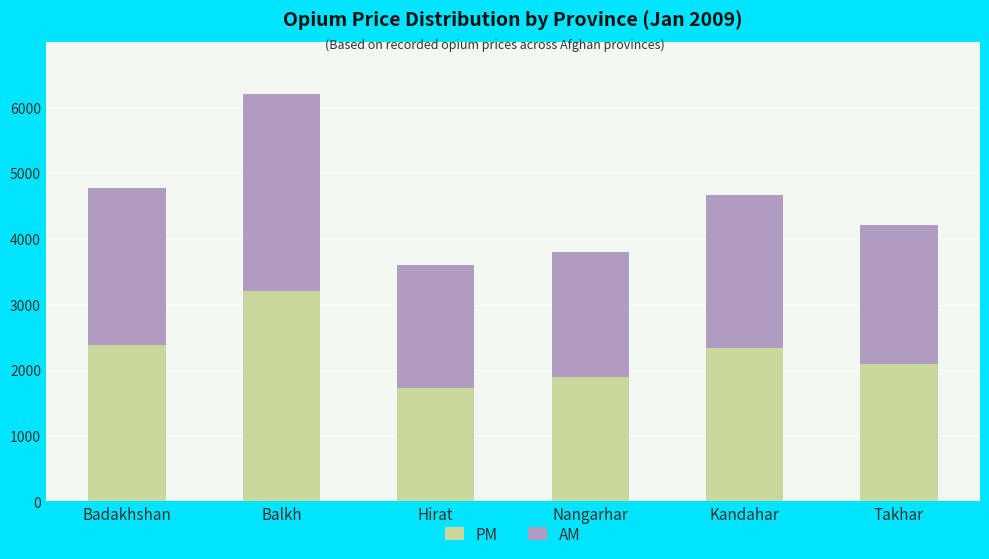

What is the difference between the PM values at Takhar and Badakhshan?

286